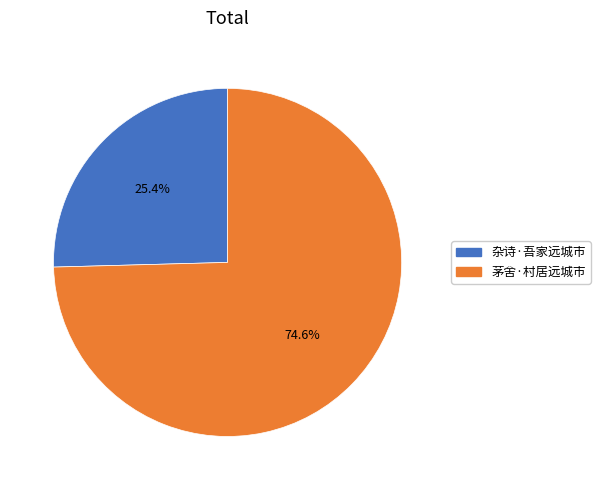

To the nearest percent, what is the average slice percentage?

50%